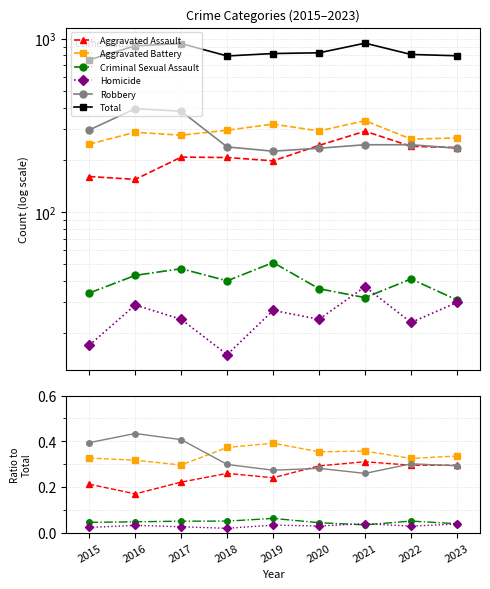

What is the maximum value for Aggravated Battery?

0.4